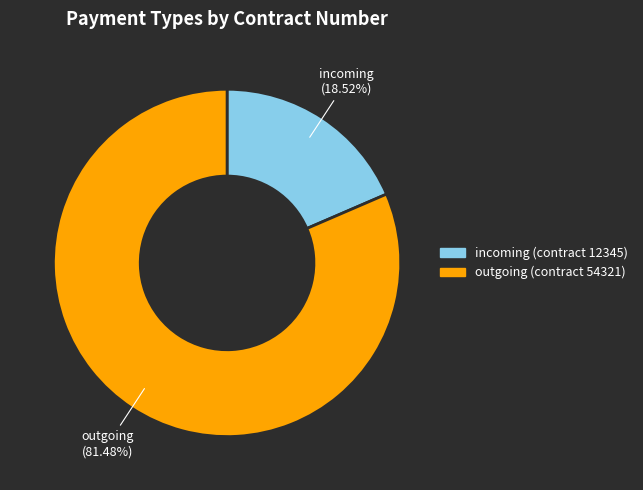

How much of the chart is everything except incoming?

81.5%